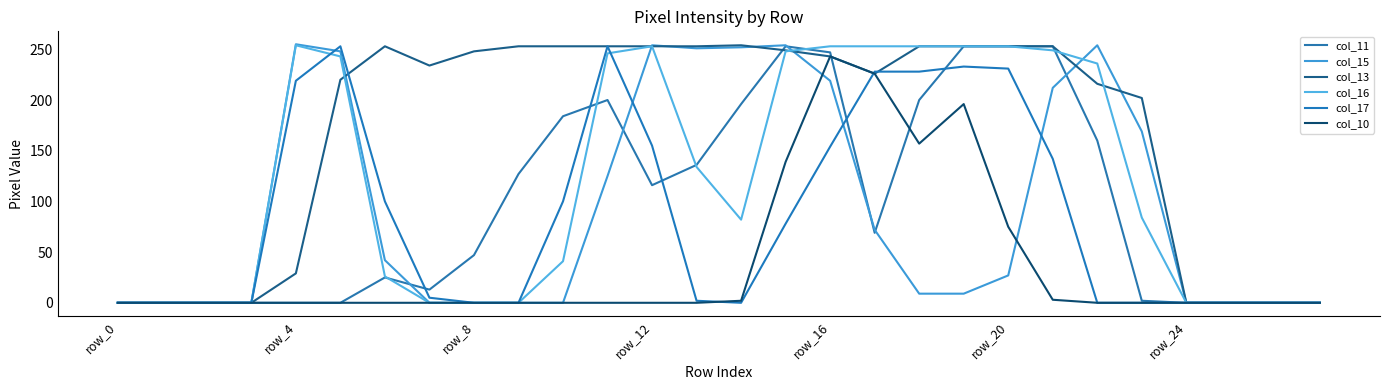

Is this an area chart (filled region under the line)?

No